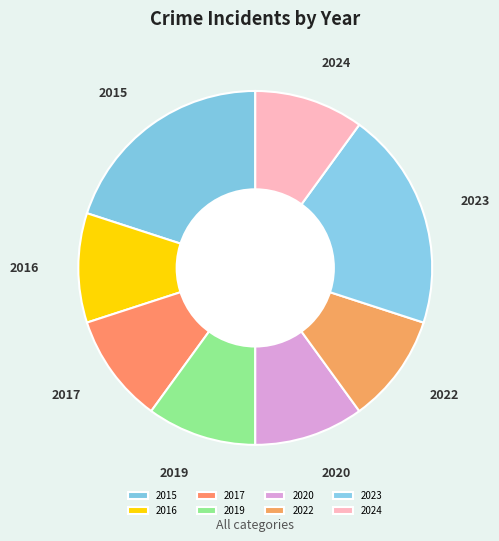

How many slices are in this pie chart?

8